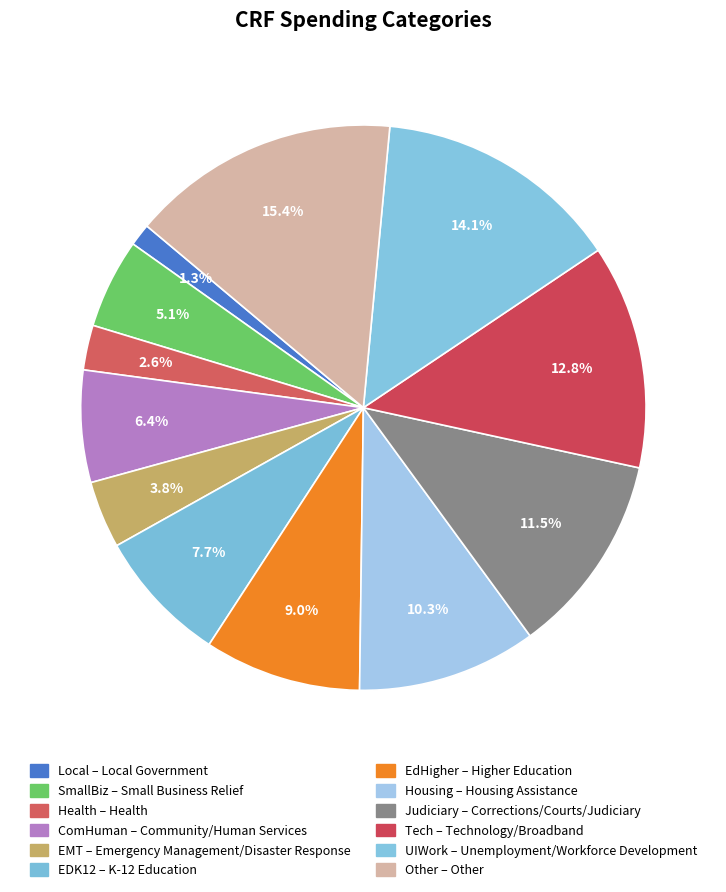

To the nearest percent, what portion does Housing represent?

10%